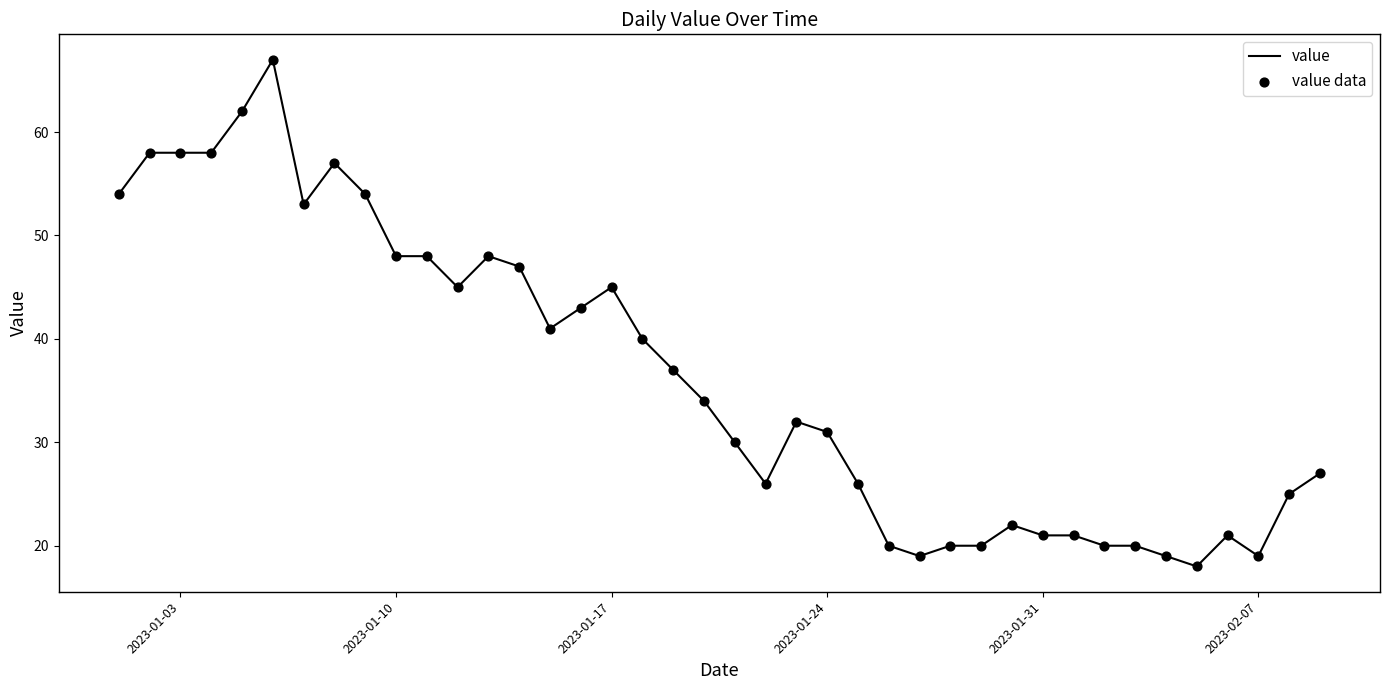

What is the minimum value shown in the chart?

18